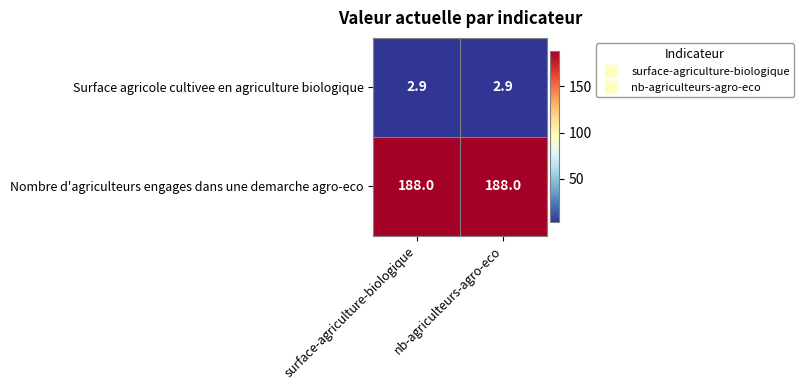

List the series in order of their overall mean, lowest first.

Surface agricole cultivee en agriculture biologique, Nombre d'agriculteurs engages dans une demarche agro-eco